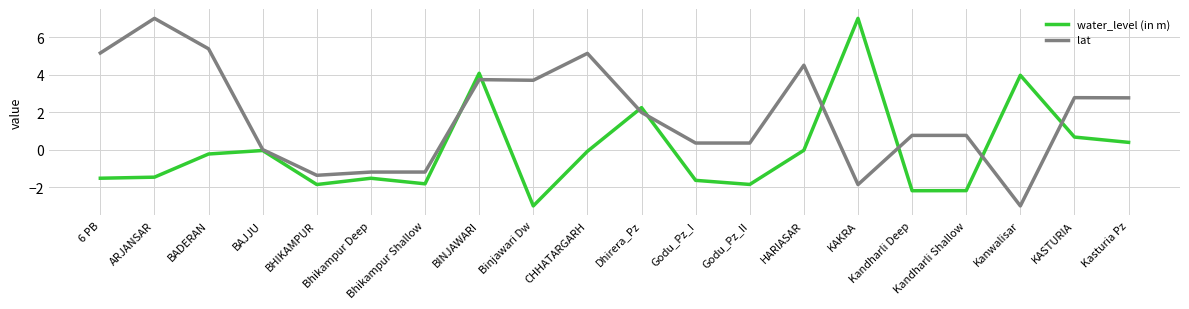

How many lines are shown in the chart?

2